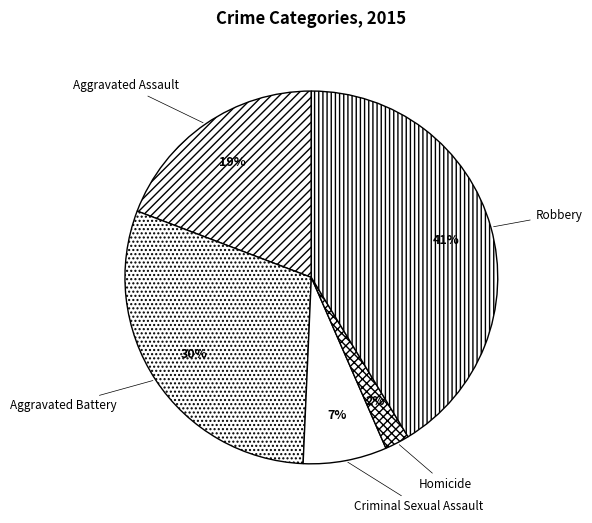

What is the largest slice in the pie chart?

Robbery